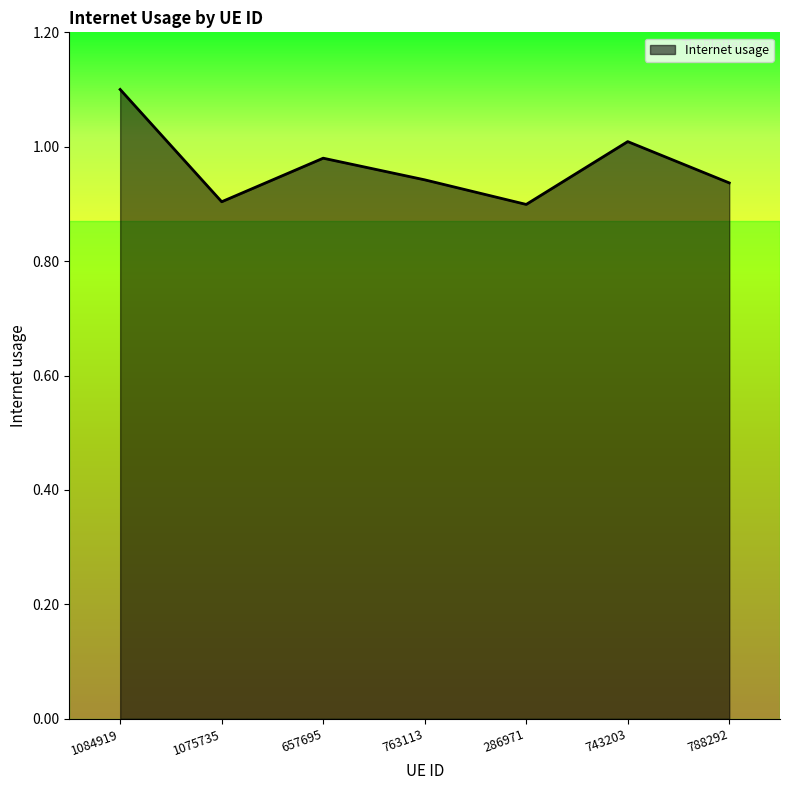

Which label corresponds to the largest value in the chart?

1084919